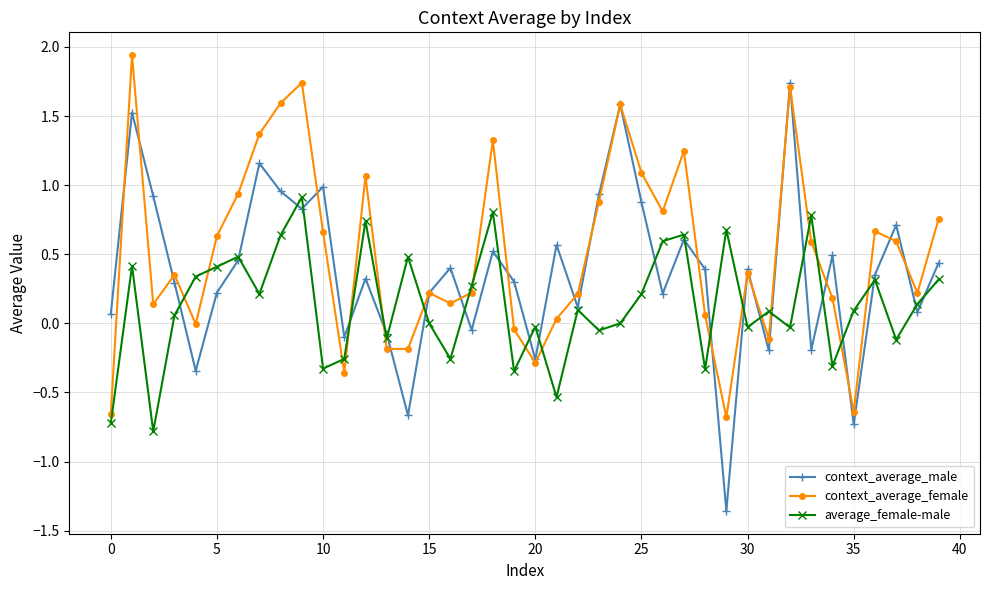

True or false: context_average_female has more than 2 points higher than both neighbors.

True